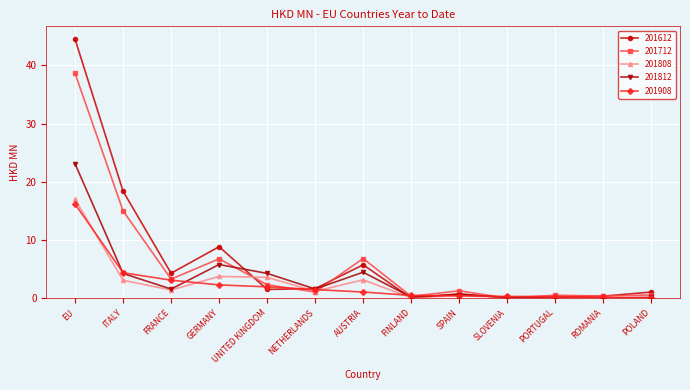

True or false: 201712 and 201908 cross at least once.

True